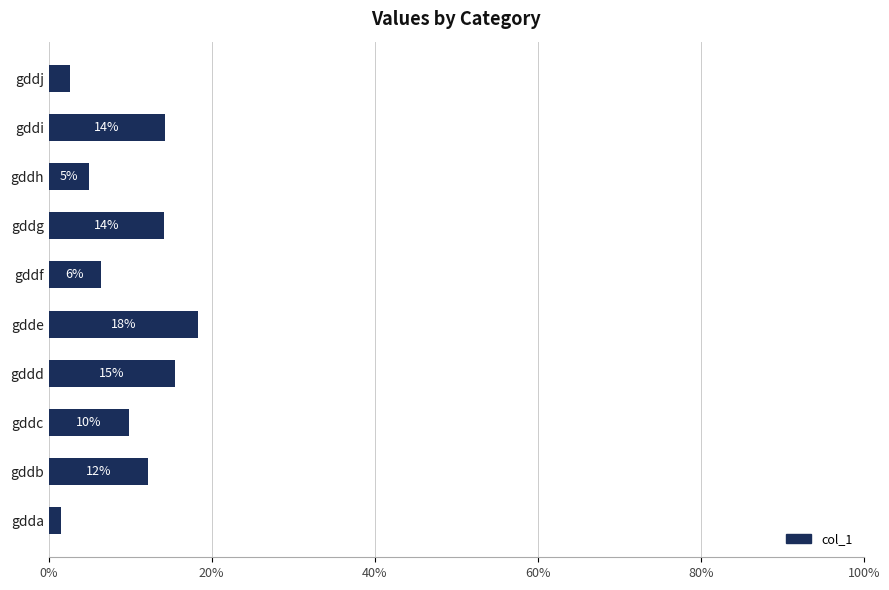

Are the bars grouped side by side (vs. stacked)?

No